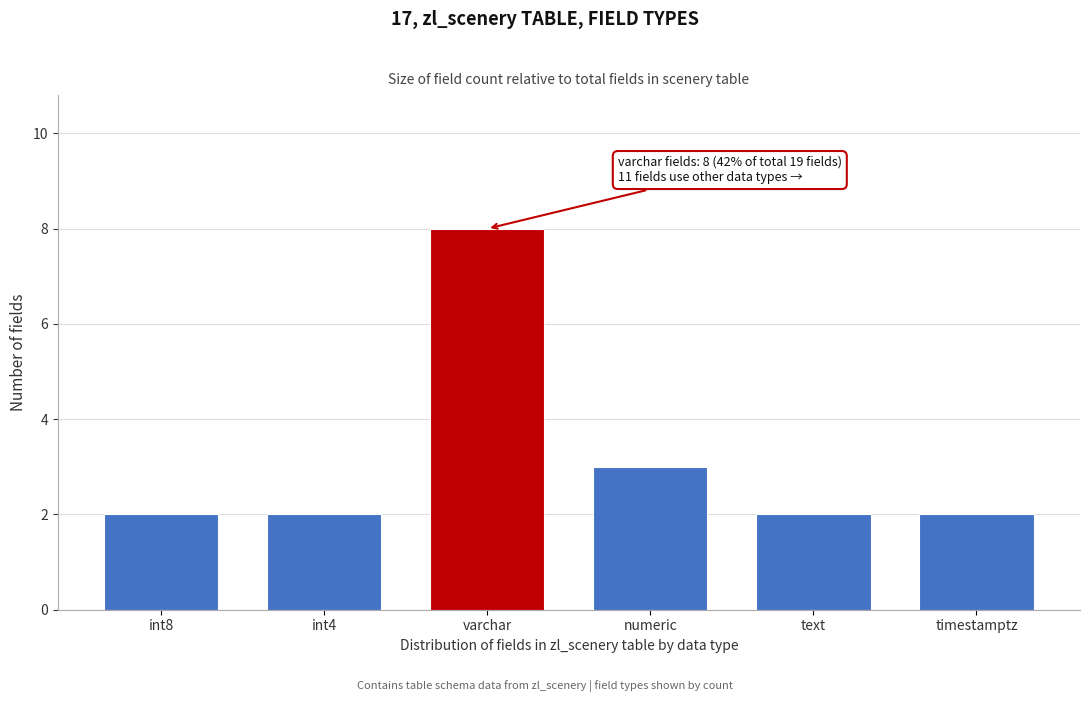

Reading left to right, extract all data points from this chart.

2	2	8	3	2	2